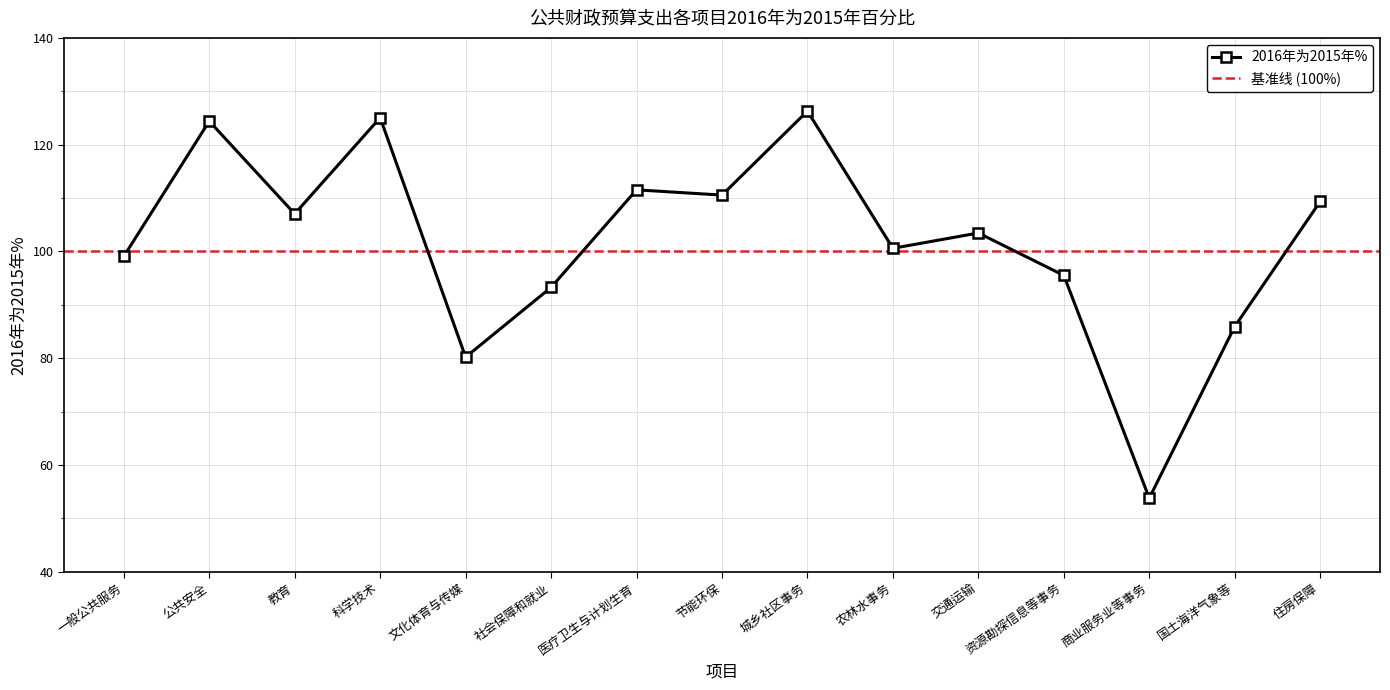

What value does the data have at 住房保障?

109.4